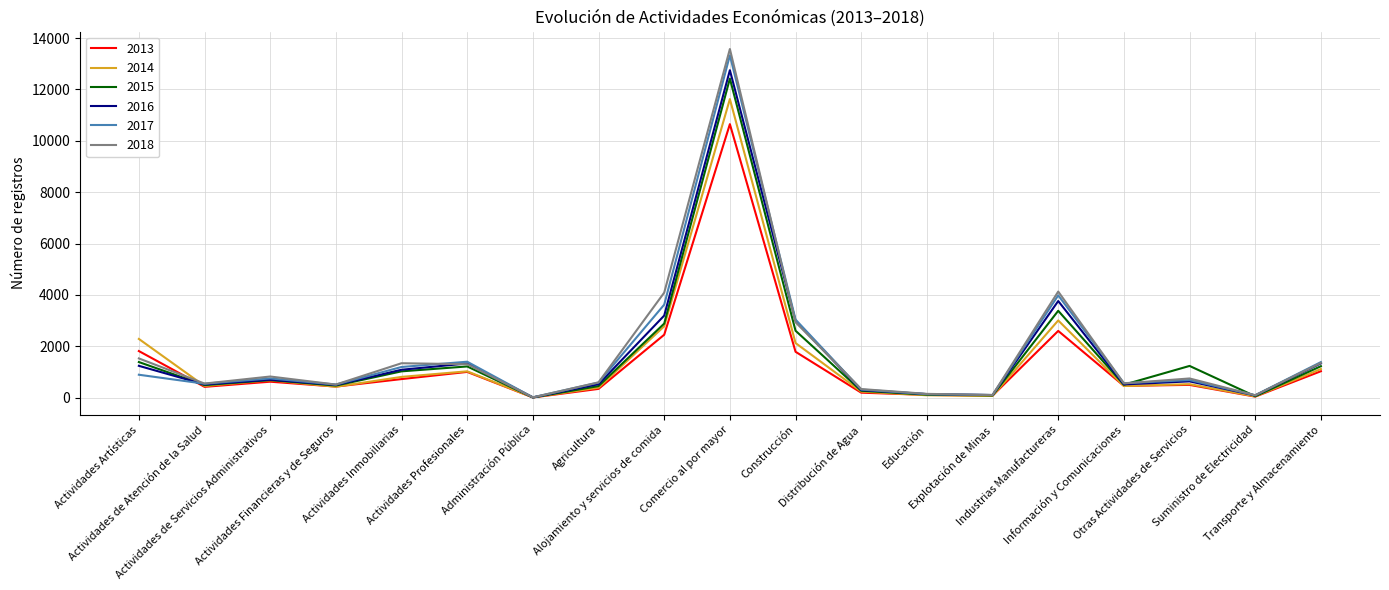

Which series has the widest spread of values?

2018